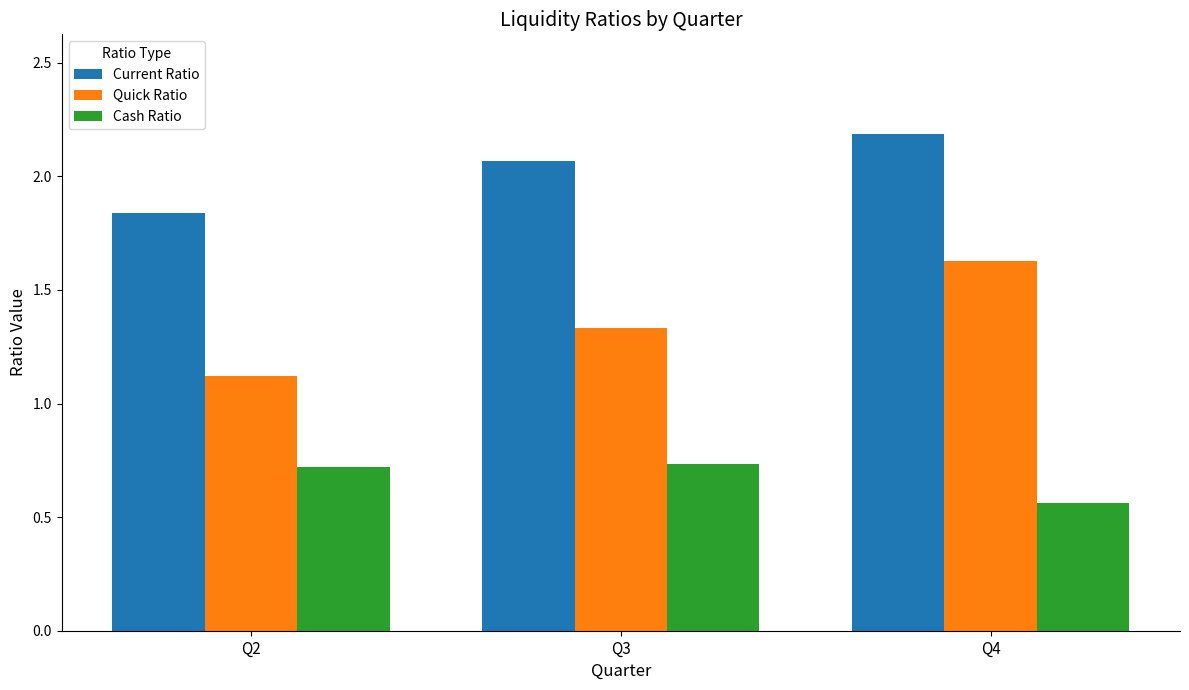

Between Q2 and Q4, which series saw the biggest shift?

Quick Ratio